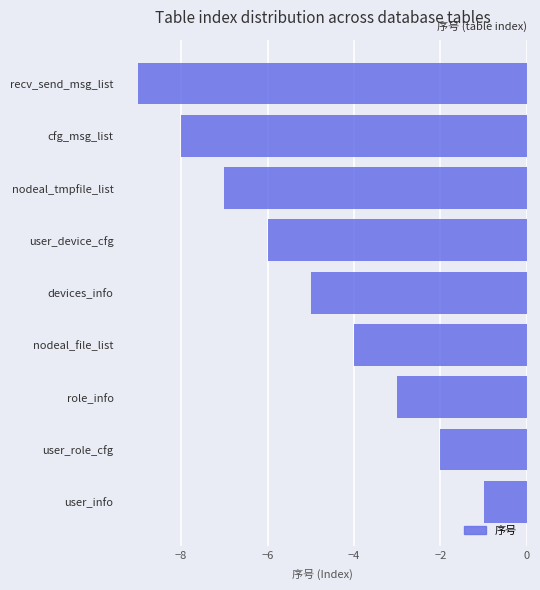

At which label is the value closest to -5?

devices_info